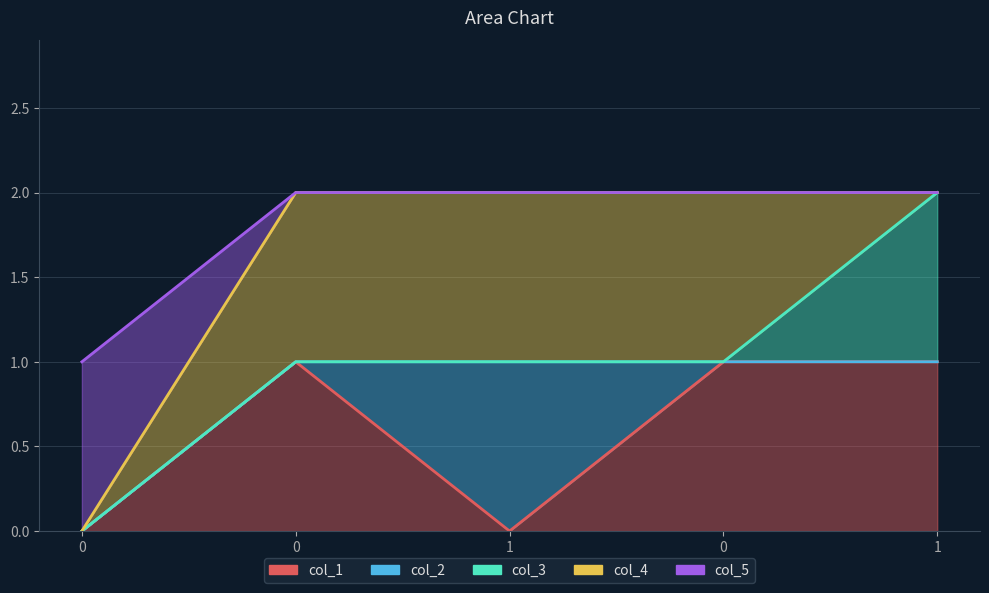

Reading left to right, extract all data points from this chart.

col_1: 0=0	0=1	1=0	0=1	1=1
col_2: 0=0	0=0	1=1	0=0	1=0
col_3: 0=0	0=0	1=0	0=0	1=1
col_4: 0=0	0=1	1=1	0=1	1=0
col_5: 0=1	0=0	1=0	0=0	1=0